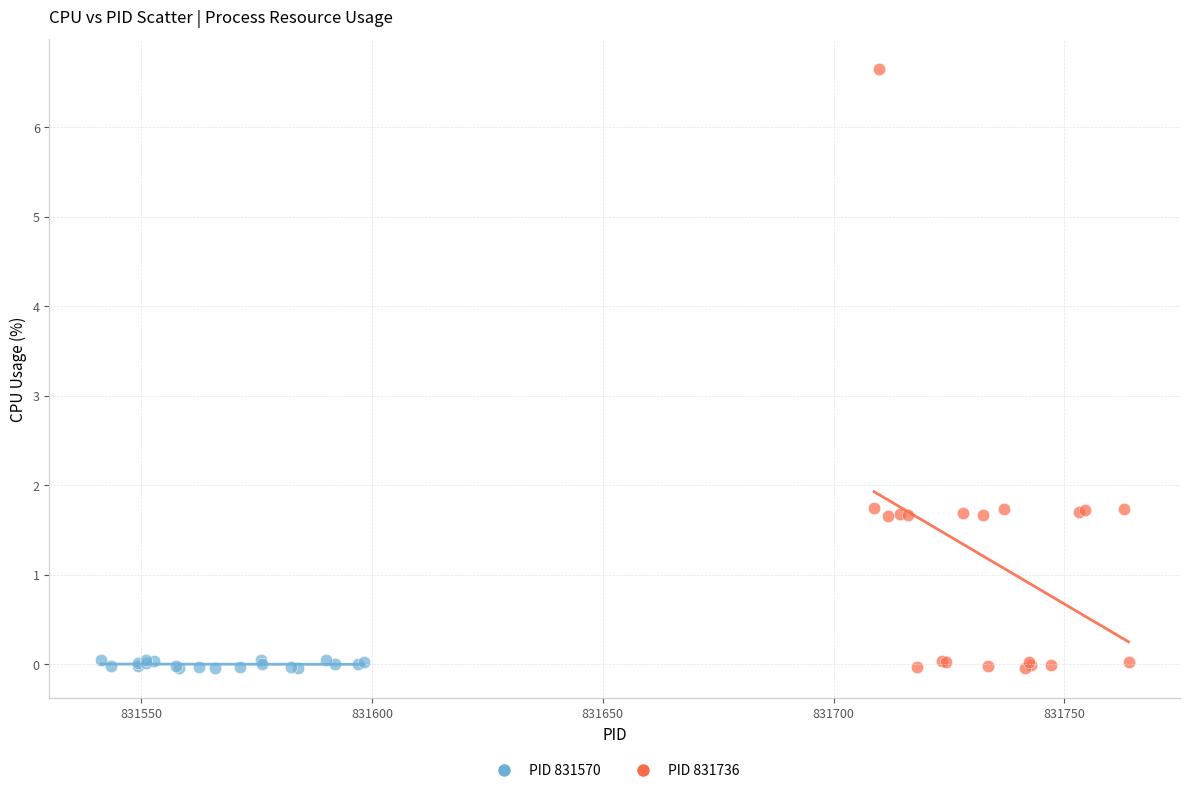

Which series has the largest Y range (max minus min)?

PID 831736